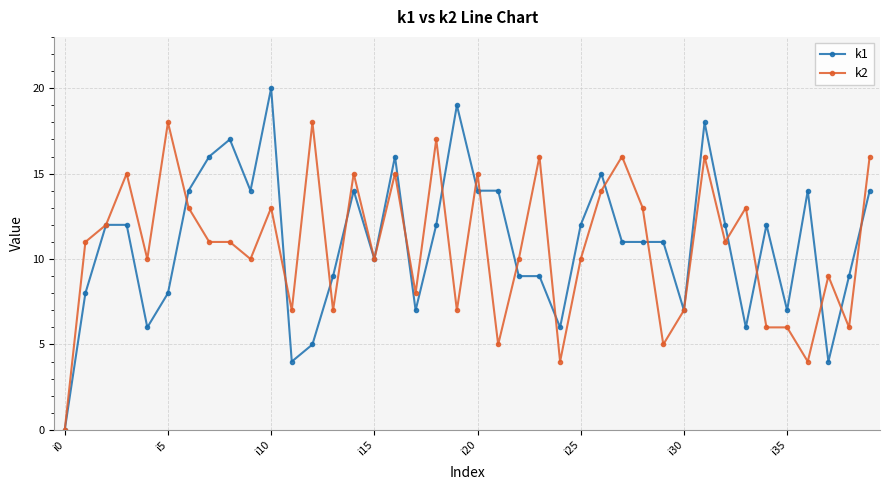

At how many categories does at least one series exceed 4?

39